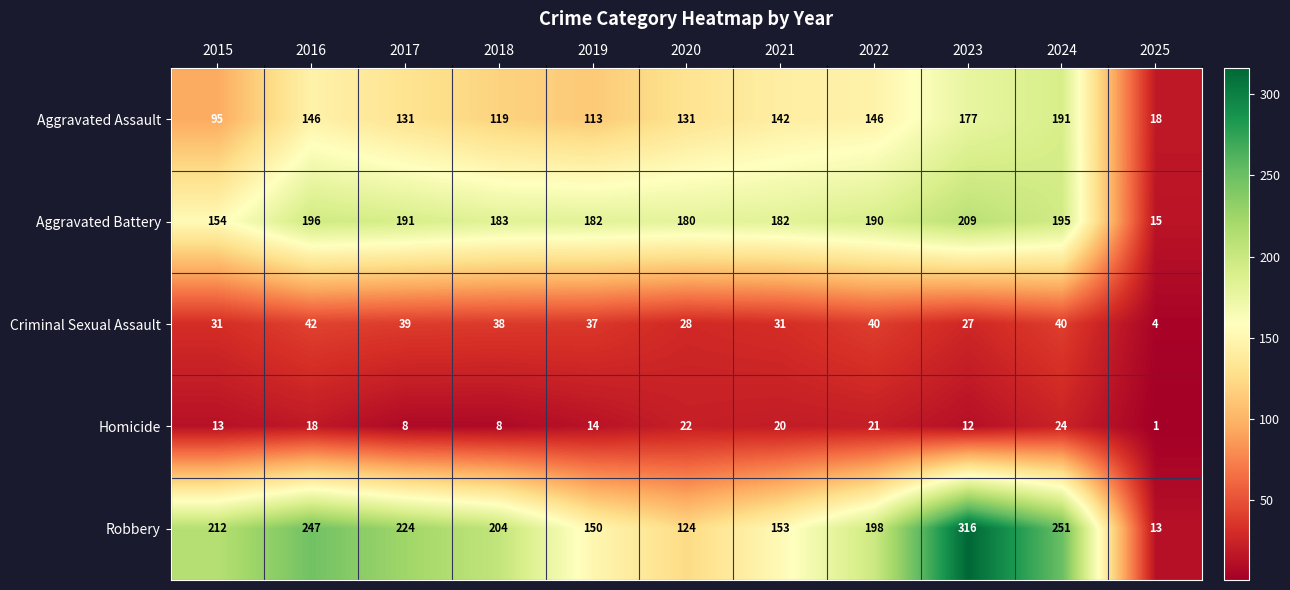

What is the difference between the Robbery values at 2022 and 2020?

74